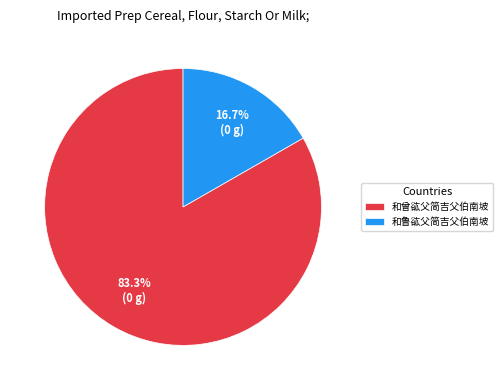

Does 和鲁谹父简吉父伯南坡 represent more than half of the total?

No